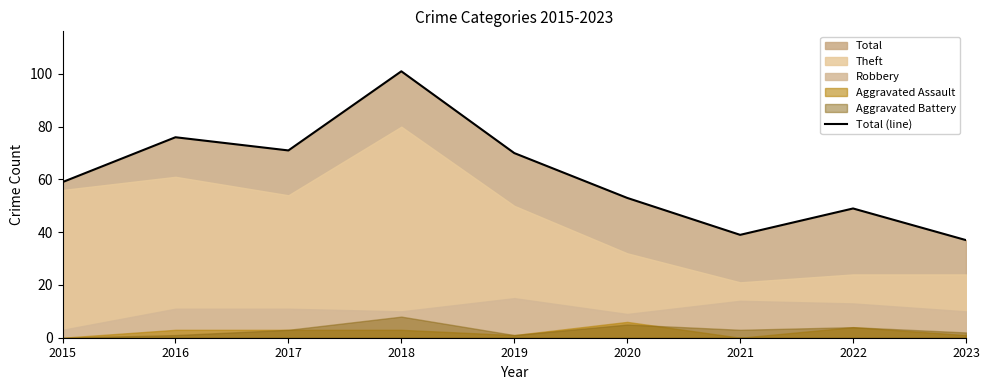

At which label is the value closest to 69?

2019